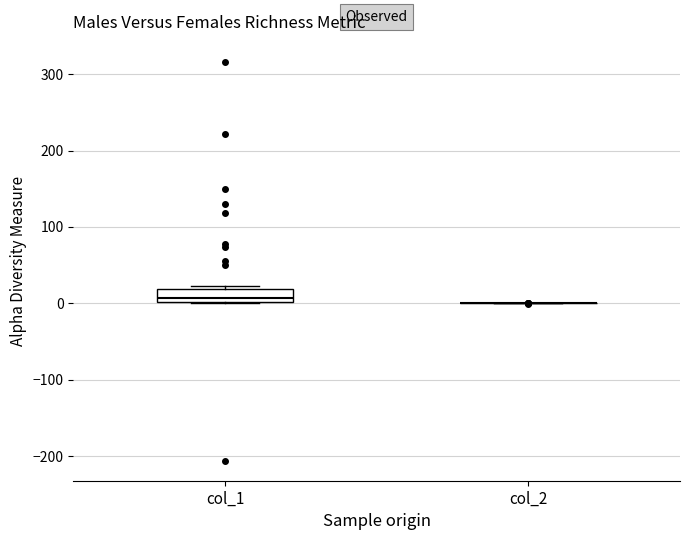

Reading left to right, read every box against the y-axis: the position of its median line, the range the box covers, and the ends of its whiskers. The values are not printed on the chart, so give them approximately, as read against the axis.

col_1: median 10, box 0 to 20, whiskers 0 to 20 (just above the box's upper edge)
col_2: box collapsed to a line at 0, whiskers 0 to 0